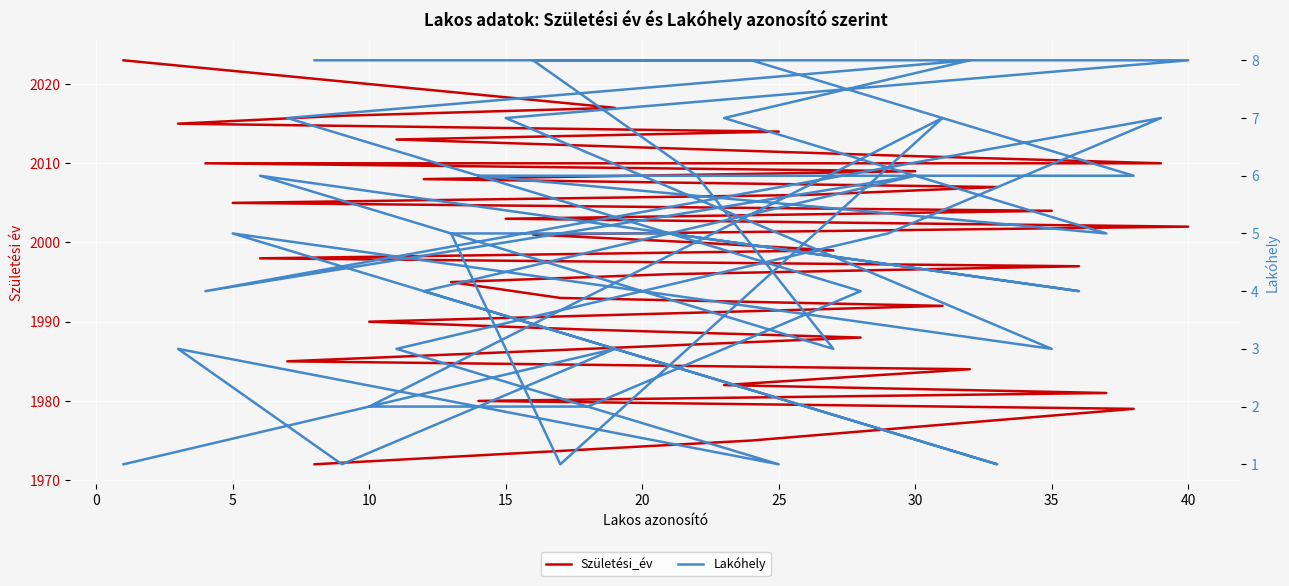

What is the difference between the second highest and minimum values in the Lakóhely series?

7